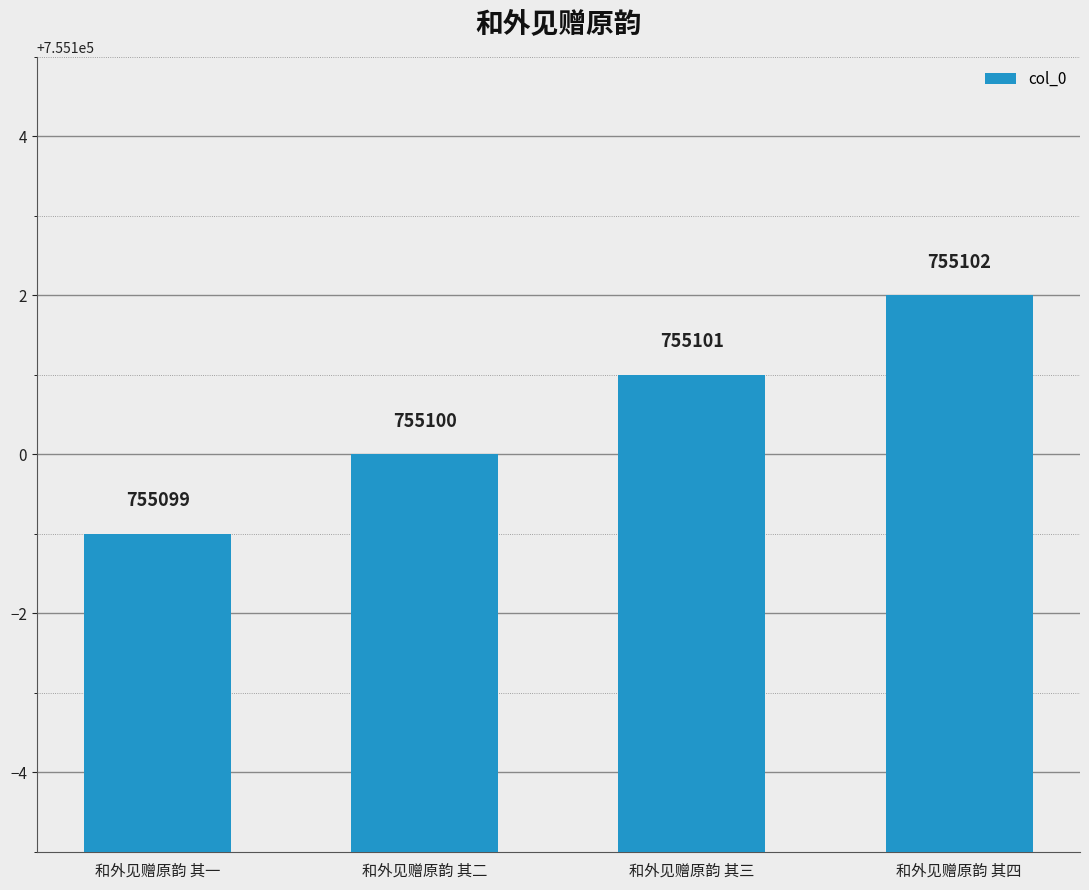

True or false: the data shows 755099 at 和外见赠原韵 其一.

True